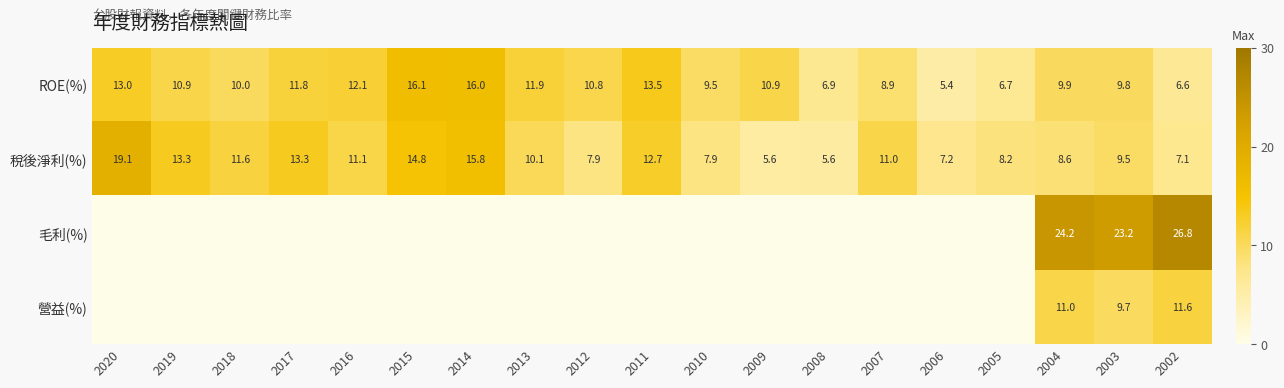

What is the total value across all series at 2007?

19.9